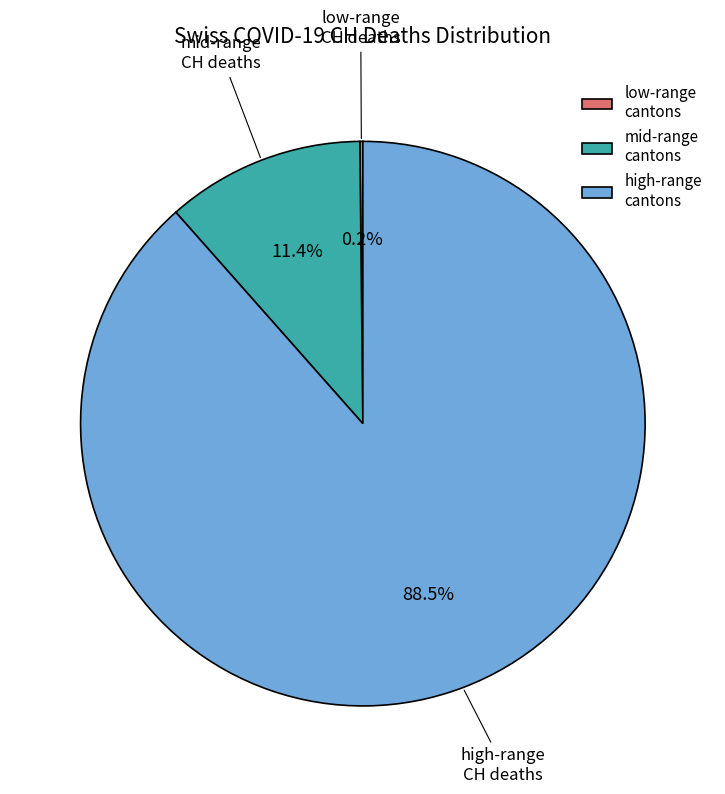

Is there any slice that represents more than half of the pie?

Yes